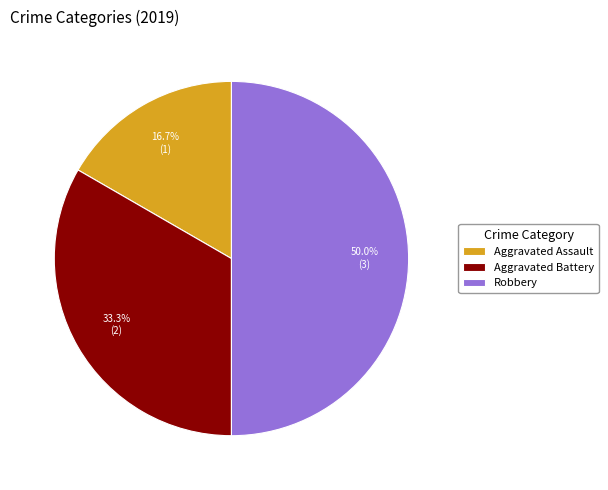

Rank the categories by value from highest to lowest.

Robbery, Aggravated Battery, Aggravated Assault